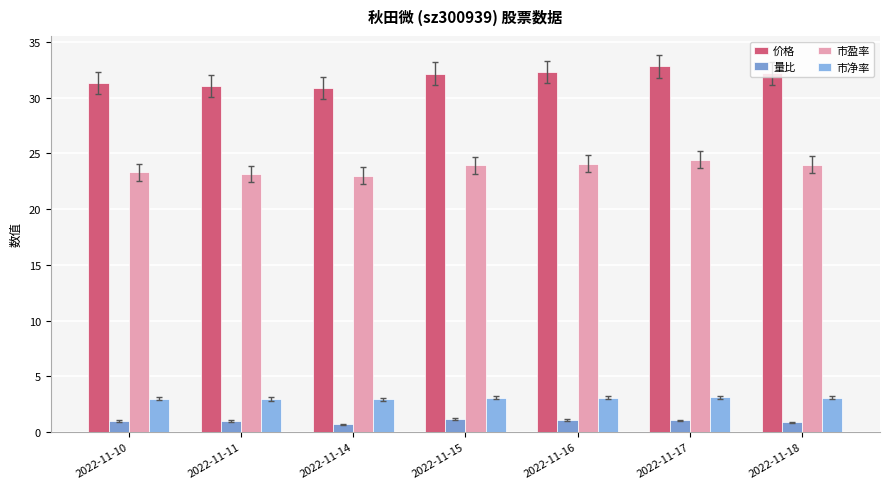

Which series has the widest spread of values?

价格